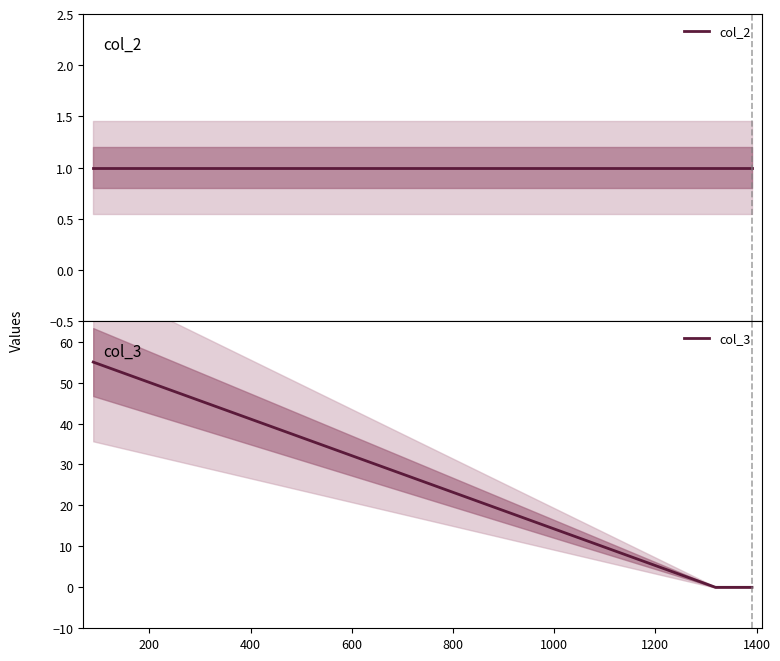

How many lines are shown in the chart?

2